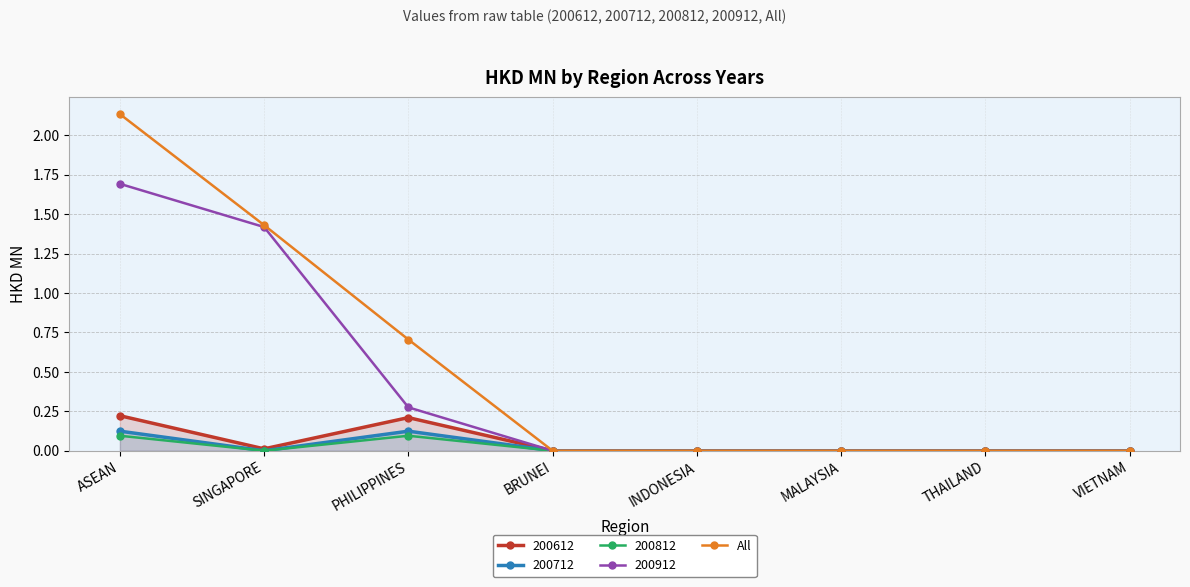

True or false: the data shows 2.4 at SINGAPORE.

False